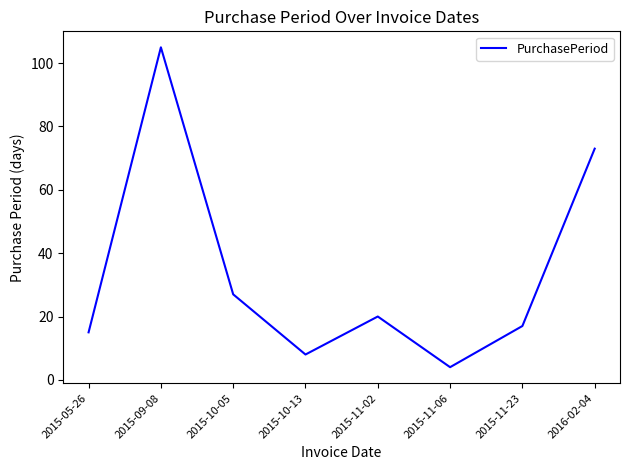

What is the maximum value shown in the chart?

105